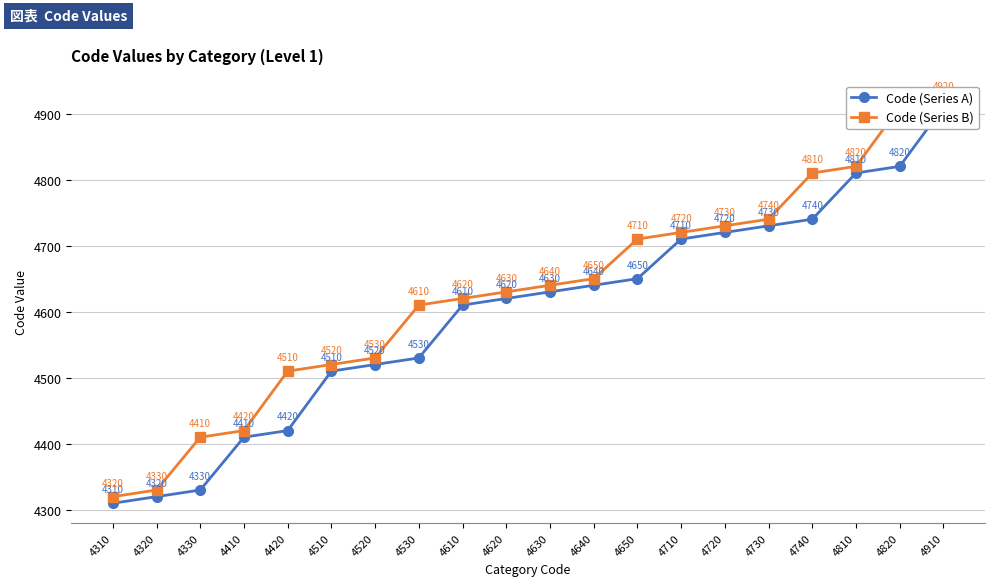

Reading left to right, transcribe all the data shown in this chart.

Code (Series A): 4310=4310	4320=4320	4330=4330	4410=4410	4420=4420	4510=4510	4520=4520	4530=4530	4610=4610	4620=4620	4630=4630	4640=4640	4650=4650	4710=4710	4720=4720	4730=4730	4740=4740	4810=4810	4820=4820	4910=4910
Code (Series B): 4310=4320	4320=4330	4330=4410	4410=4420	4420=4510	4510=4520	4520=4530	4530=4610	4610=4620	4620=4630	4630=4640	4640=4650	4650=4710	4710=4720	4720=4730	4730=4740	4740=4810	4810=4820	4820=4910	4910=4920